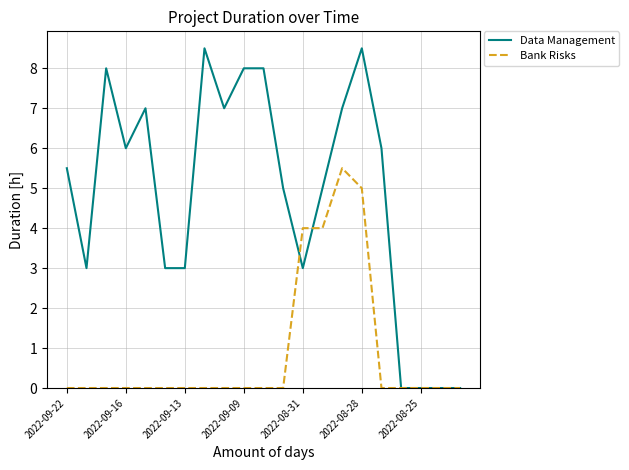

Rank the series by their average value, from highest to lowest.

Data Management, Bank Risks